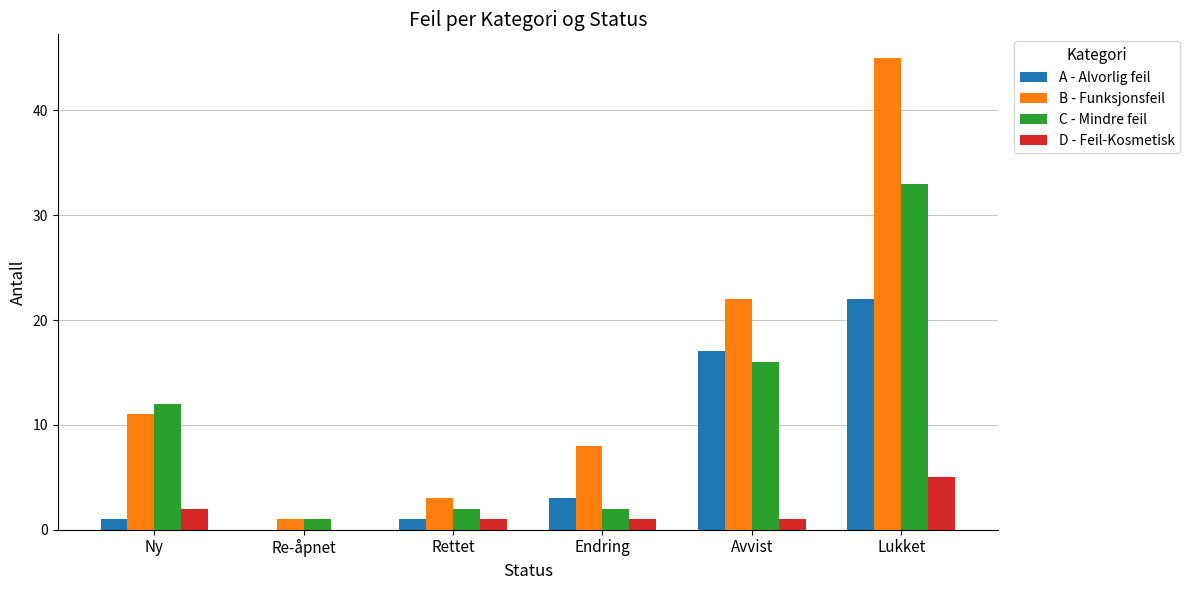

Is the value of C - Mindre feil at Re-åpnet greater than the value of A - Alvorlig feil at Lukket?

No